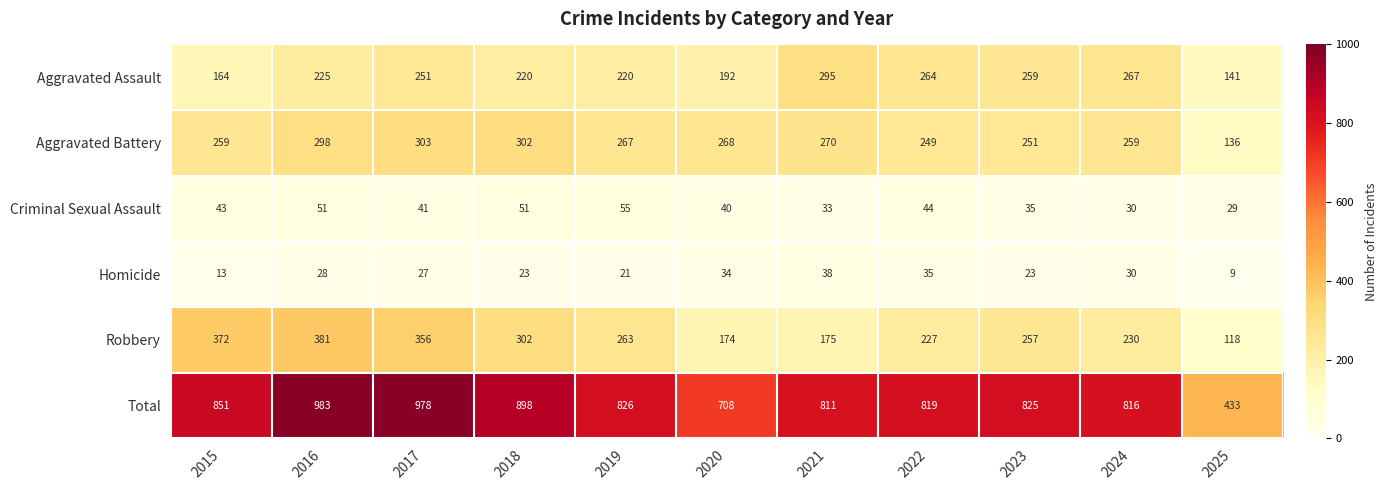

Read the Homicide value at 2017.

27